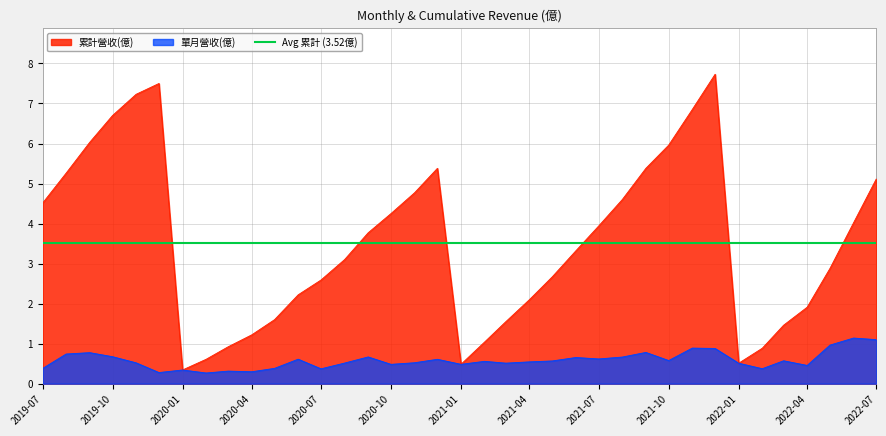

The 單月營收(億) series shows 0.5 at 2022-07. True or false?

False